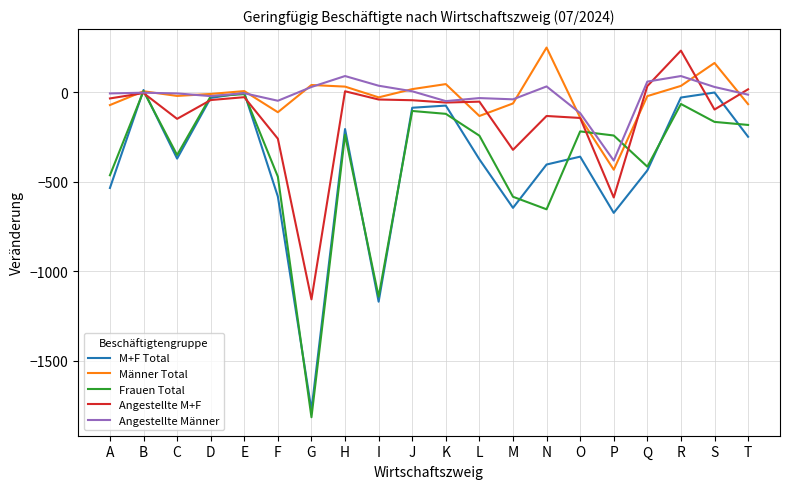

What is the average value of the Frauen Total series?

-374